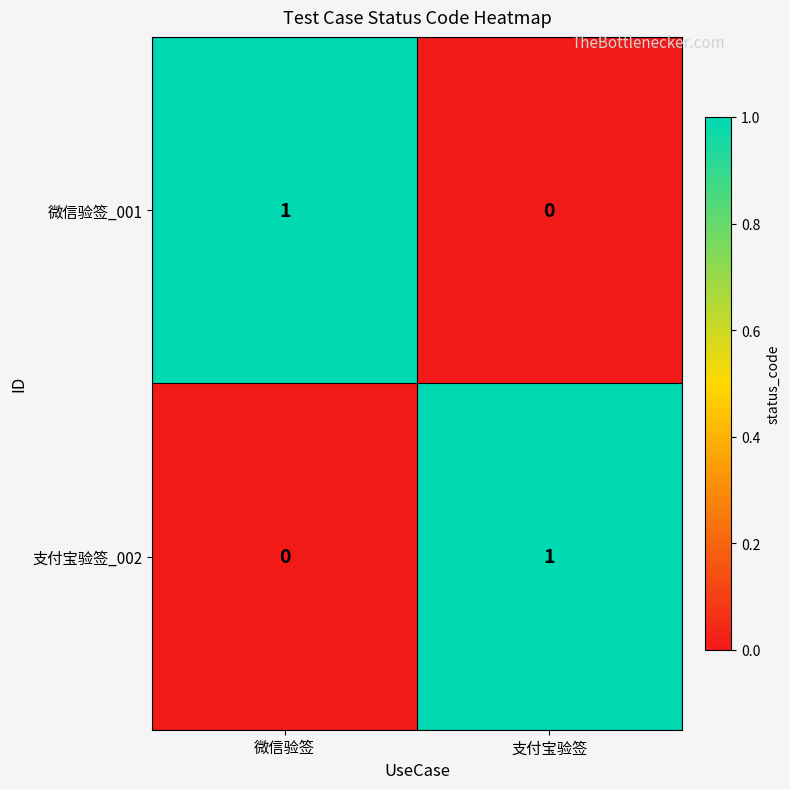

True or false: 微信验签_001 has a value of 1 at 微信验签.

True